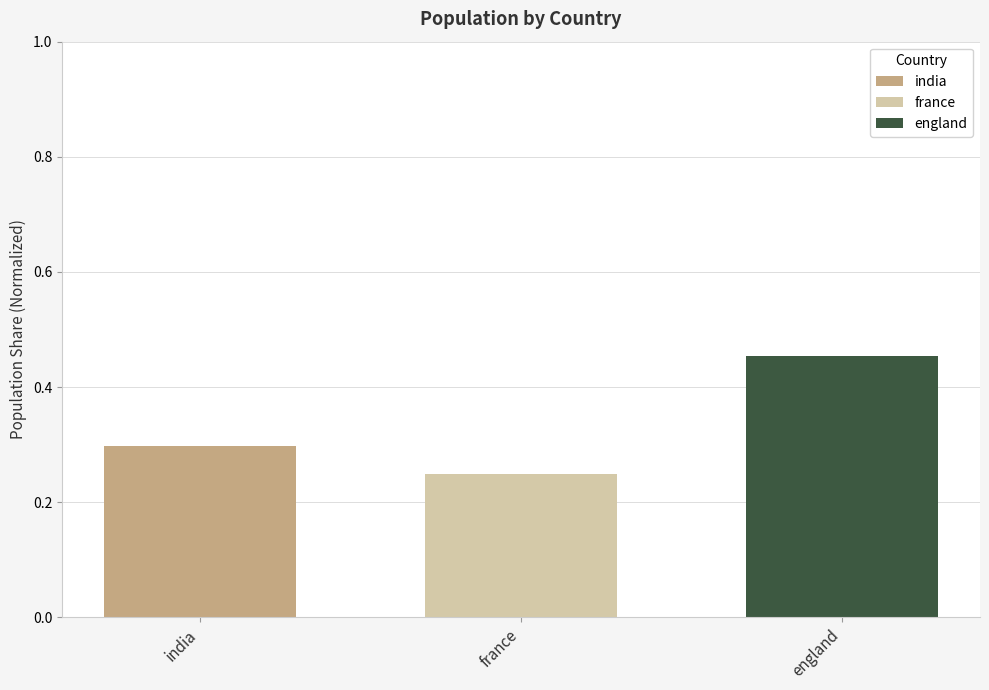

At which category is the sum across all series the highest?

england